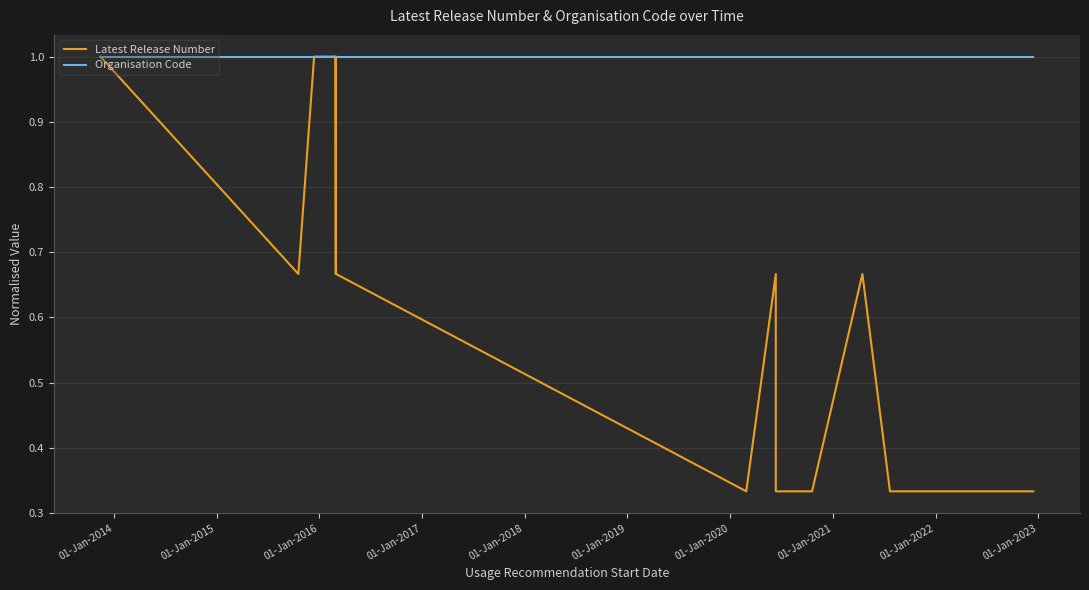

At how many categories does at least one series exceed 0?

33